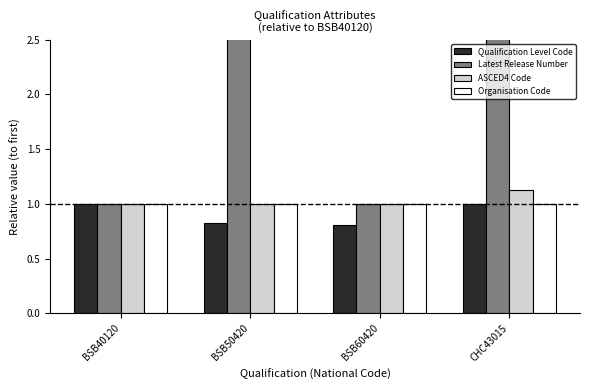

Which series changed the most between BSB40120 and BSB50420?

Latest Release Number